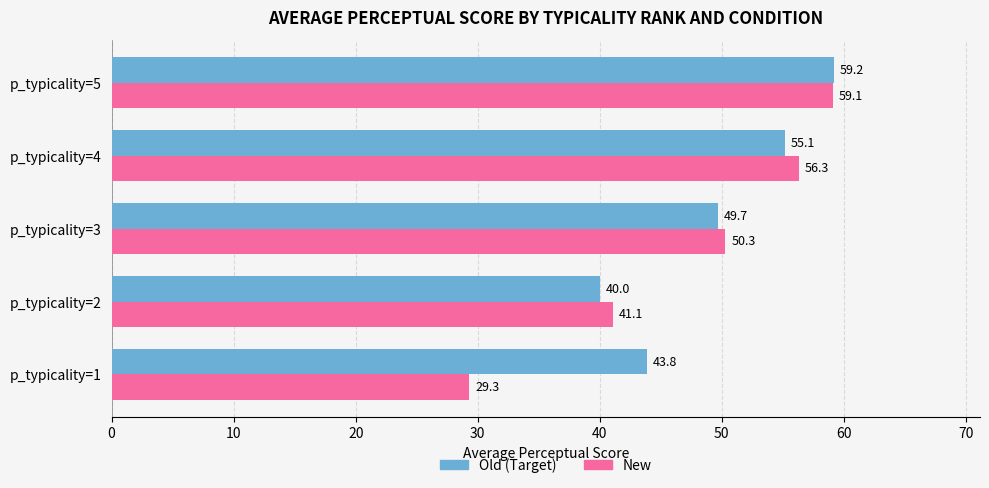

Is it true that Old (Target) equals 49.7 at p_typicality=3?

True